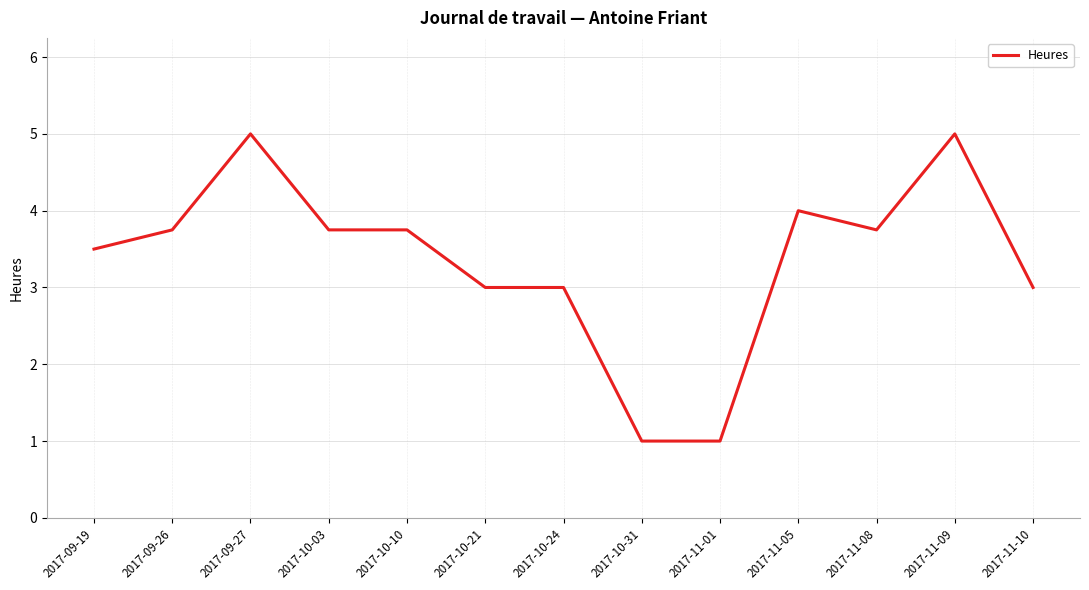

At which category does the data reach its first local peak?

2017-09-27